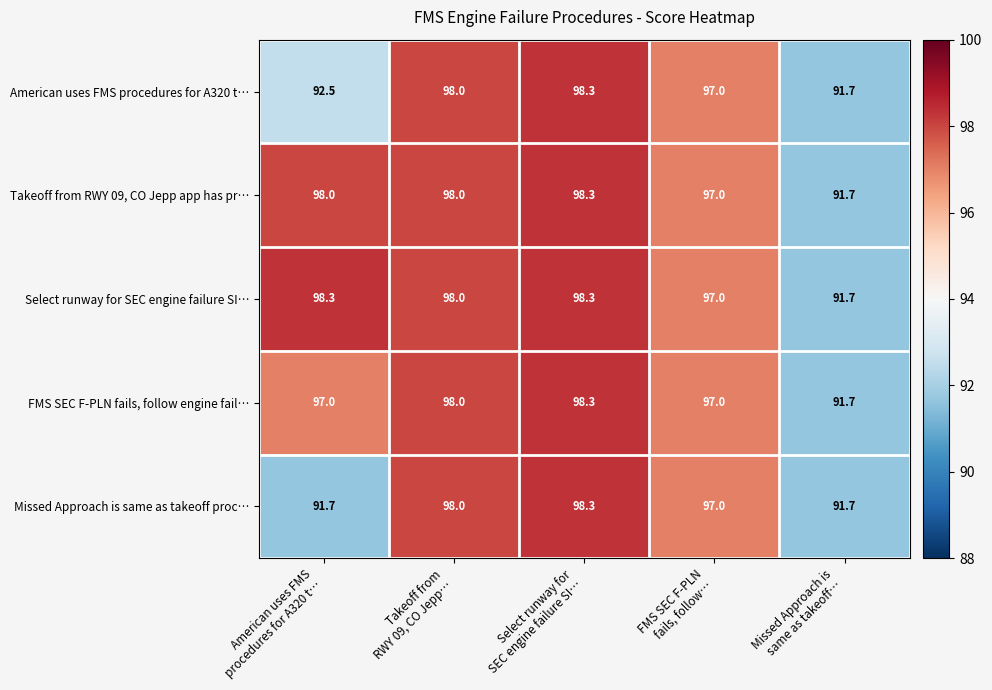

Which series has the largest total across all categories?

Select runway for SEC engine failure SI…